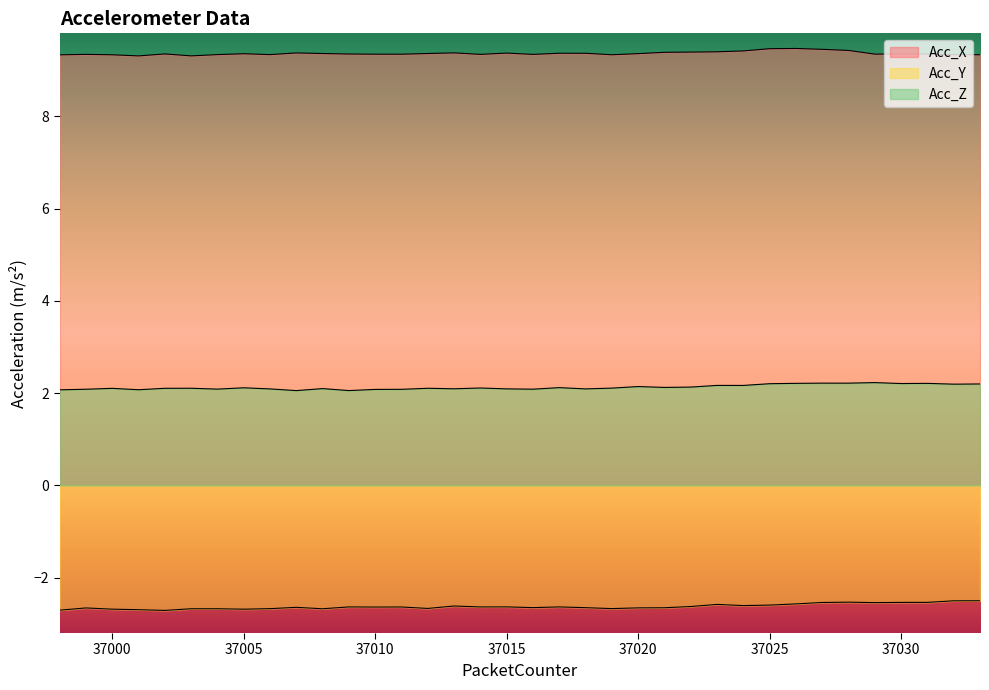

Is it true that Acc_Y equals -2.7 at 37001?

True